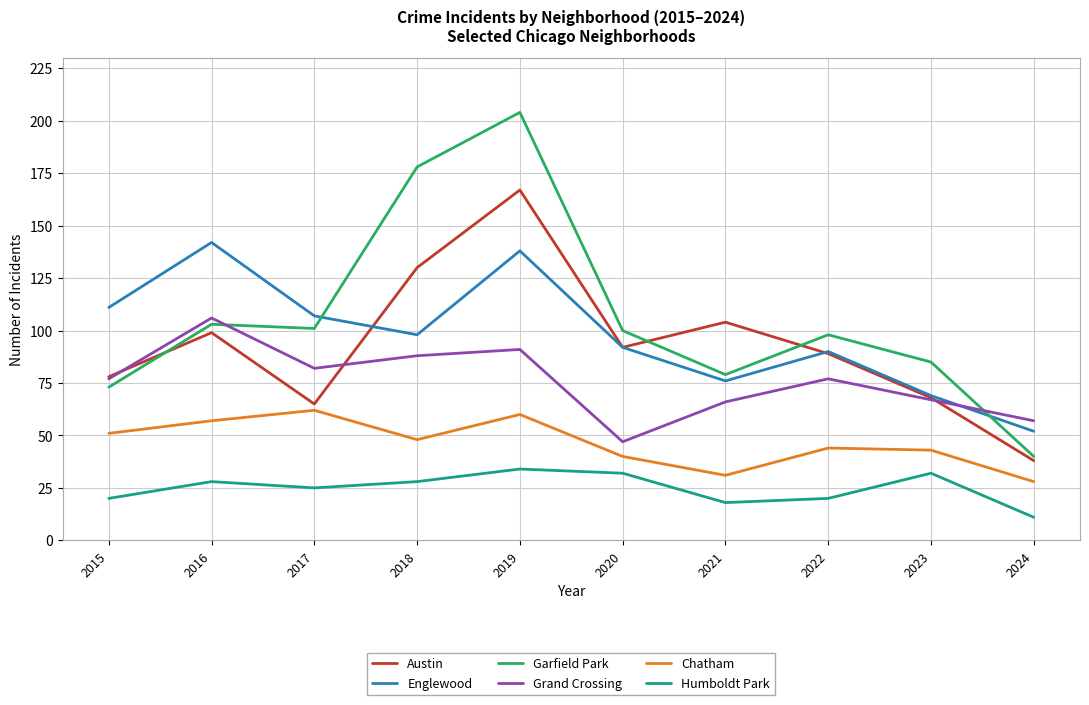

What is the total value across all series at 2015?

410